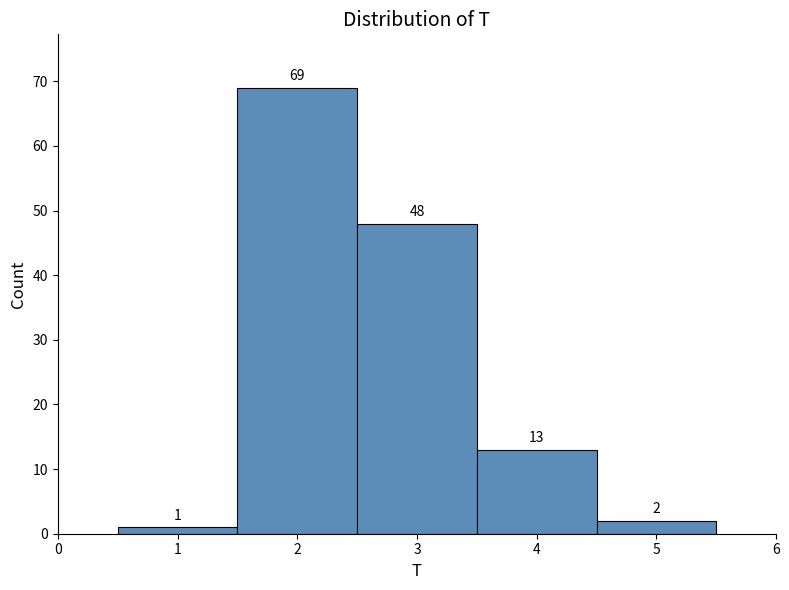

Reading left to right, list every bar in this chart as the range it spans on the x-axis followed by its height.

0.5 to 1.5: 1
1.5 to 2.5: 69
2.5 to 3.5: 48
3.5 to 4.5: 13
4.5 to 5.5: 2